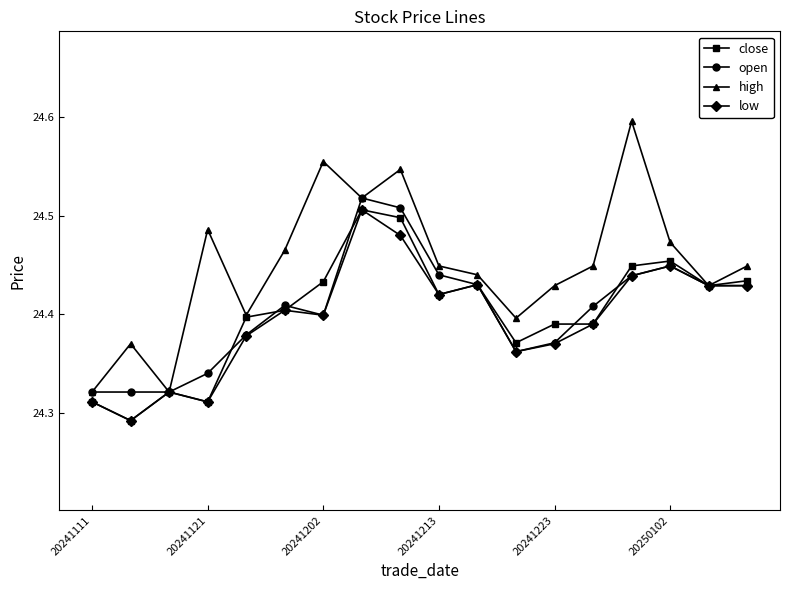

At how many categories does at least one series exceed 24?

18